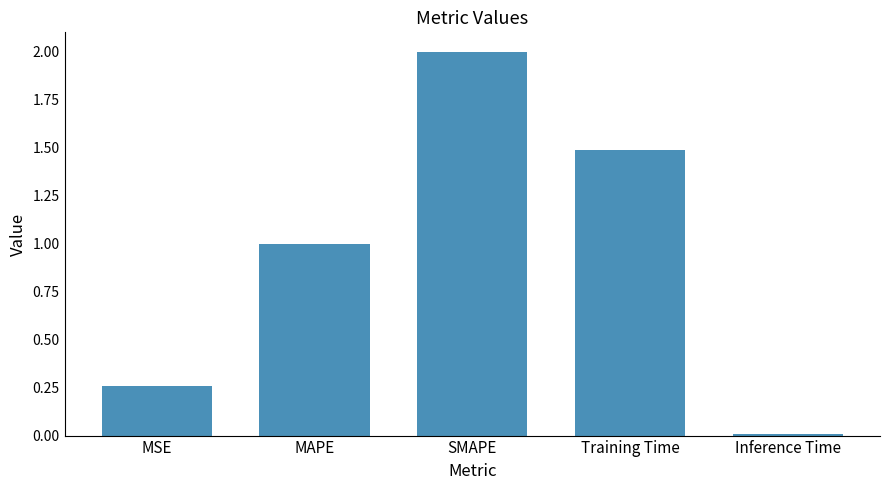

Which label corresponds to the largest value in the chart?

SMAPE